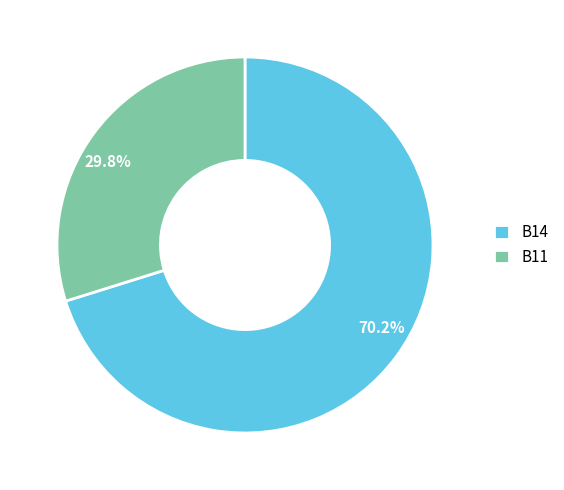

Which has a higher value, B14 or B11?

B14